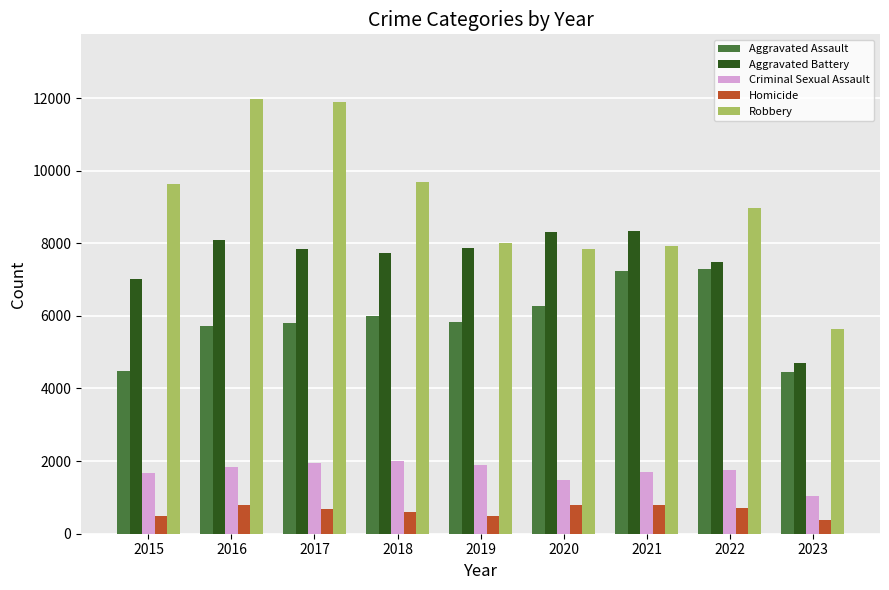

Is the value of Homicide at 2019 greater than the value of Robbery at 2015?

No